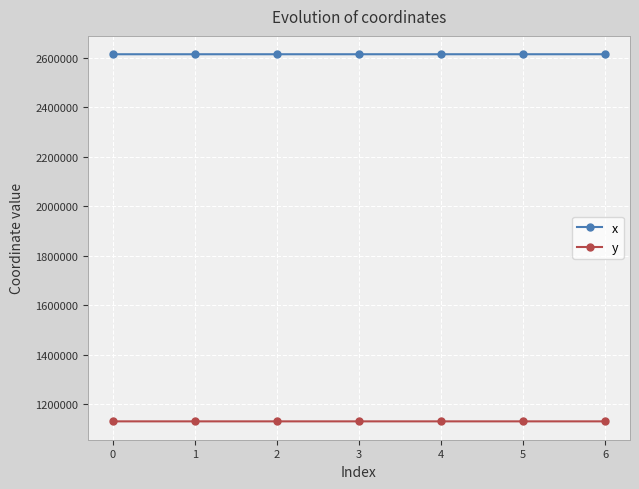

Is the value of y at 0 greater than the value of x at 5?

No